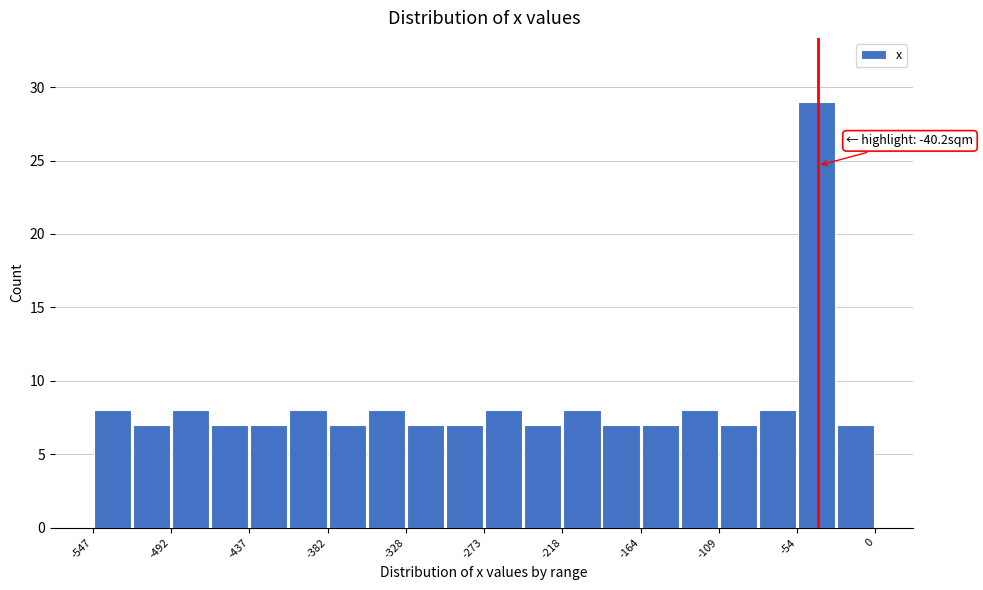

Around what value on the x-axis is the tallest bar? Give the approximate position of its centre, as read against the axis.

-40